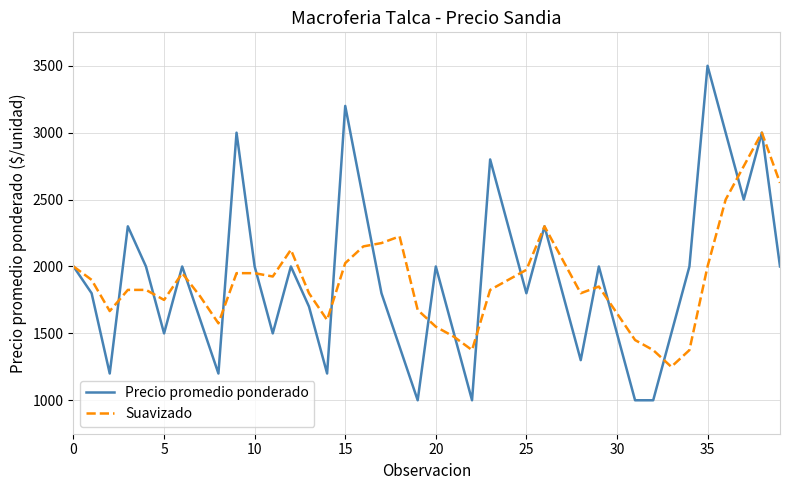

List the series in order of their peak value, lowest first.

Suavizado, Precio promedio ponderado